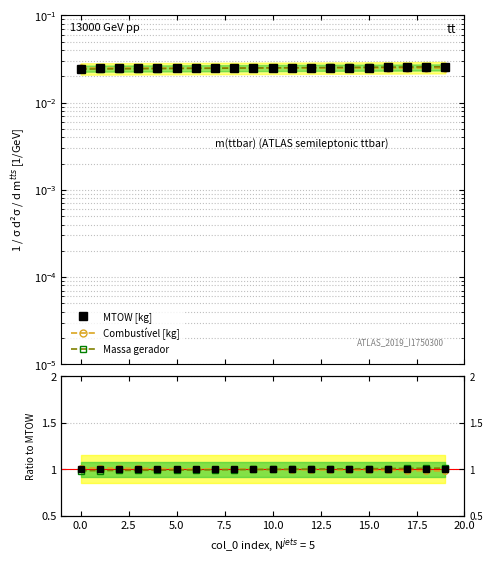

List the series in order of their peak value, highest first.

Combustível [kg], Massa gerador, MTOW [kg]